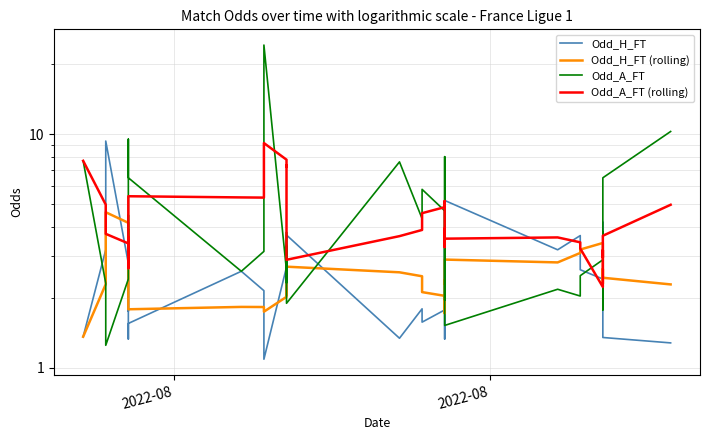

Is the value of Odd_A_FT at 18 greater than the value of Odd_H_FT (rolling) at 10?

Yes